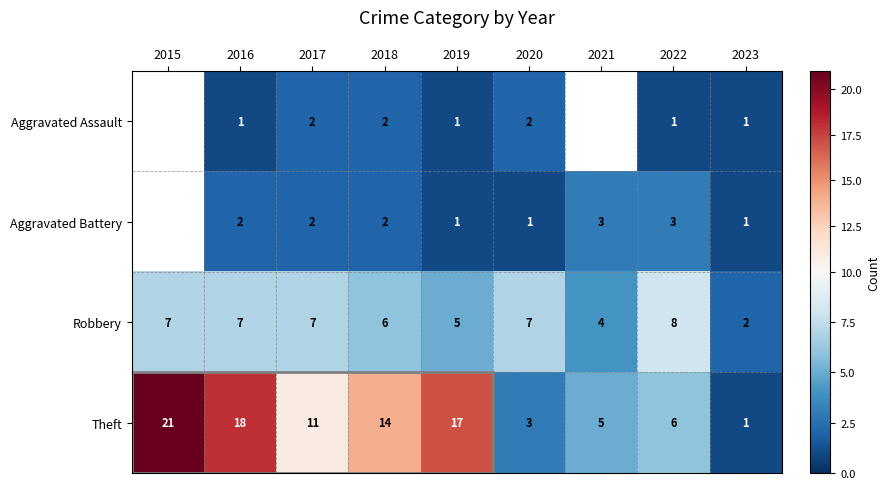

What is the spread (max minus min) of values at 2020?

6